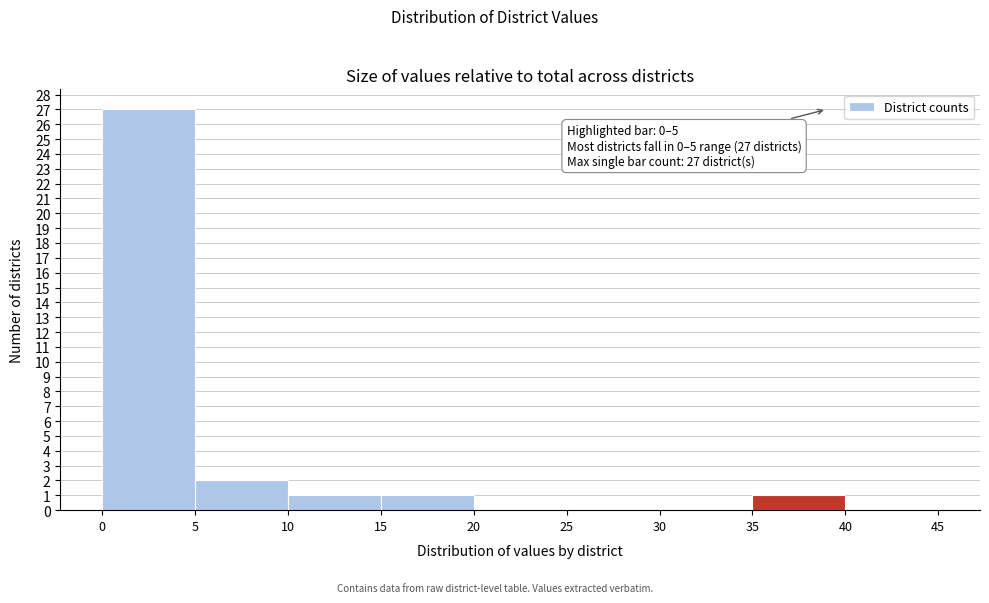

Over which range of the x-axis is the bar tallest?

0 to 5